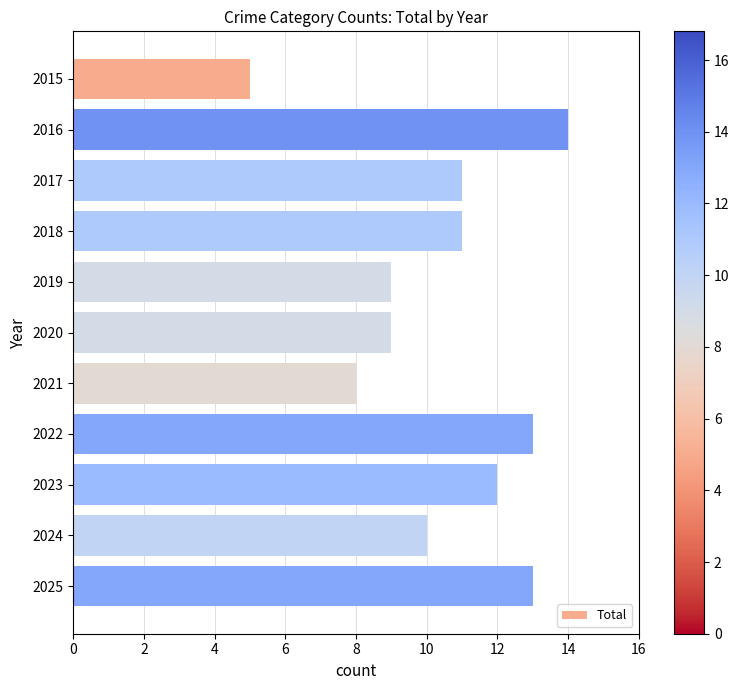

How many bars are there in total?

11